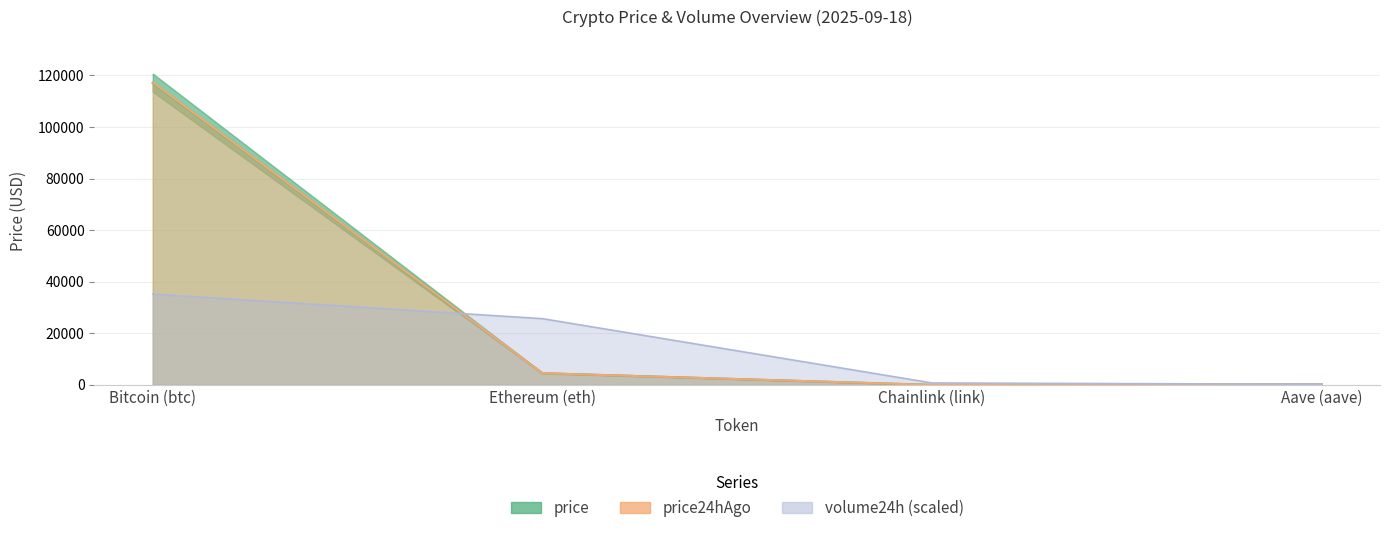

How many data points in volume24h are above 25715?

2